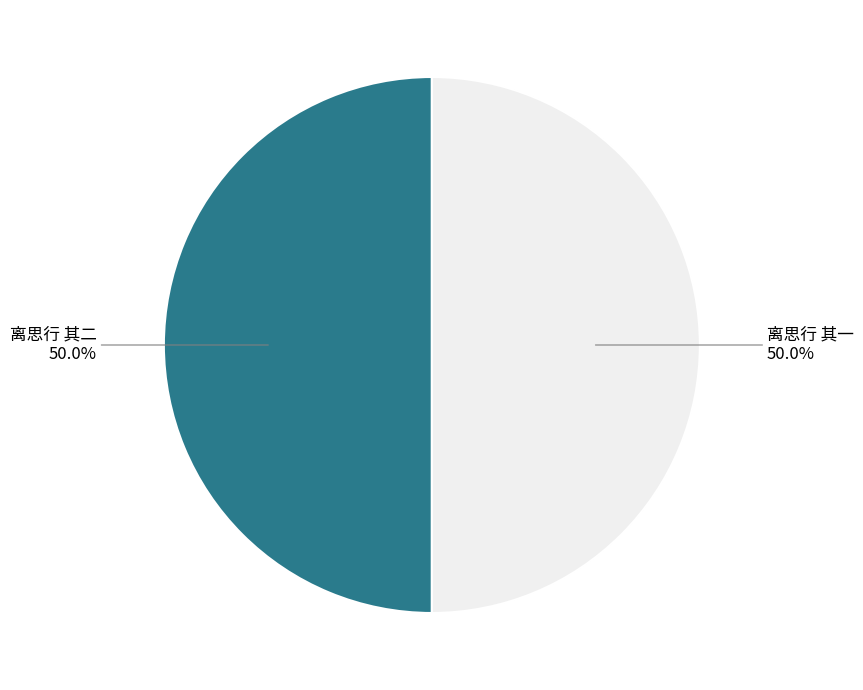

Approximately how many times larger is the value at 离思行 其一 compared to 离思行 其二?

1.0